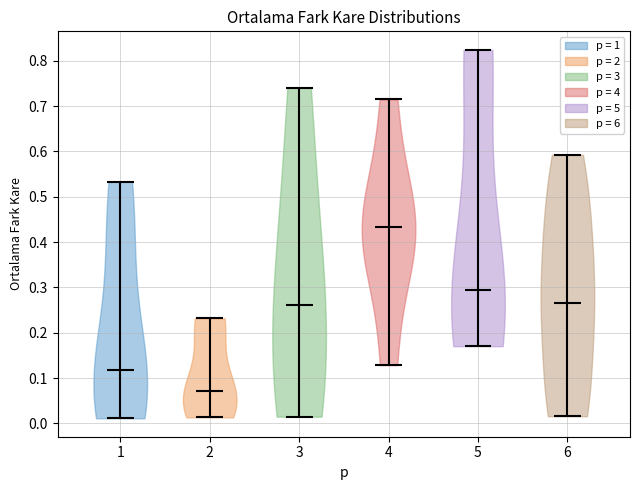

What is the highest point the violin at x = 3 reaches on the y-axis? The values are not printed on the chart, so give them approximately, as read against the axis.

0.74